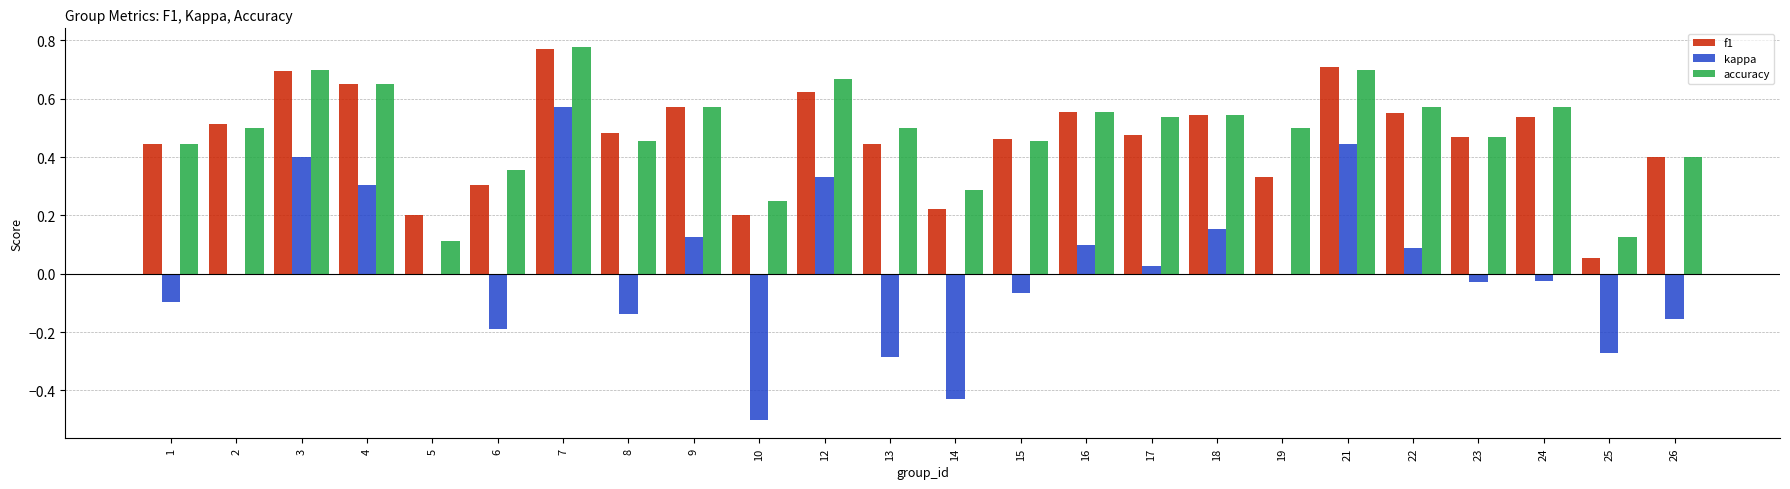

How many accuracy values are between 0 and 1?

24